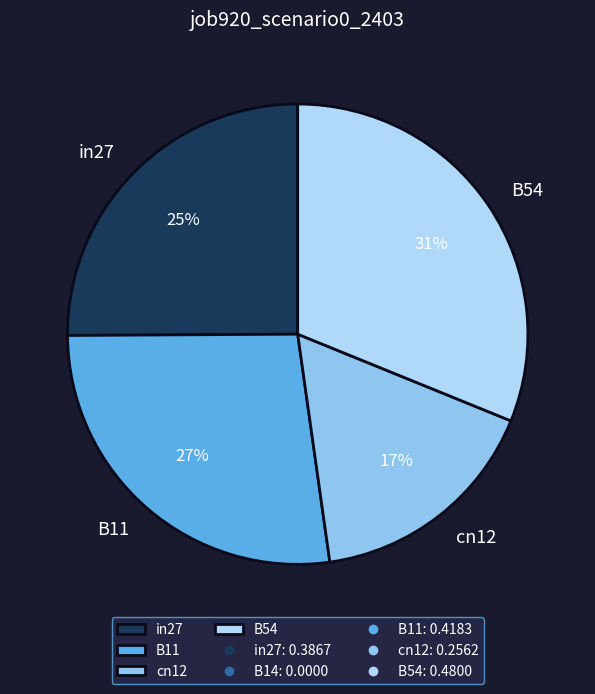

To the nearest percent, what is the combined percentage of cn12 and in27?

42%